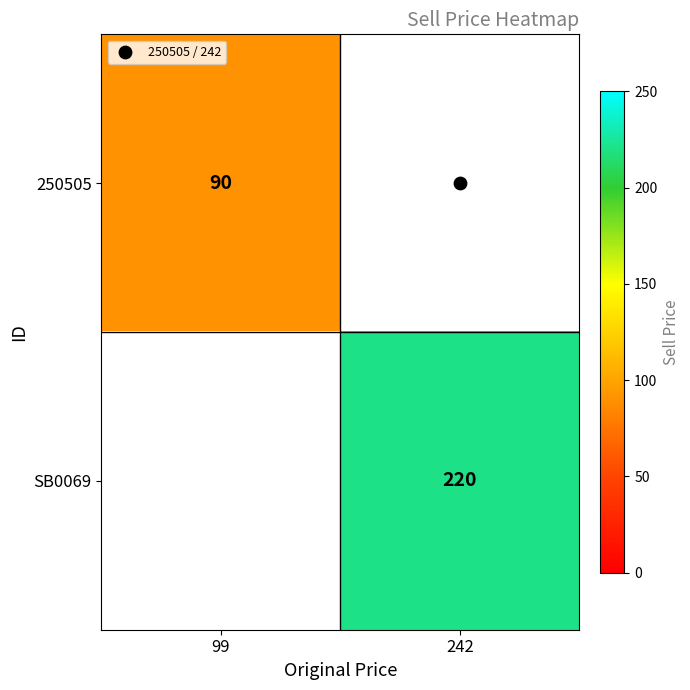

List the labels in order of 250505 value, largest first.

99, 242